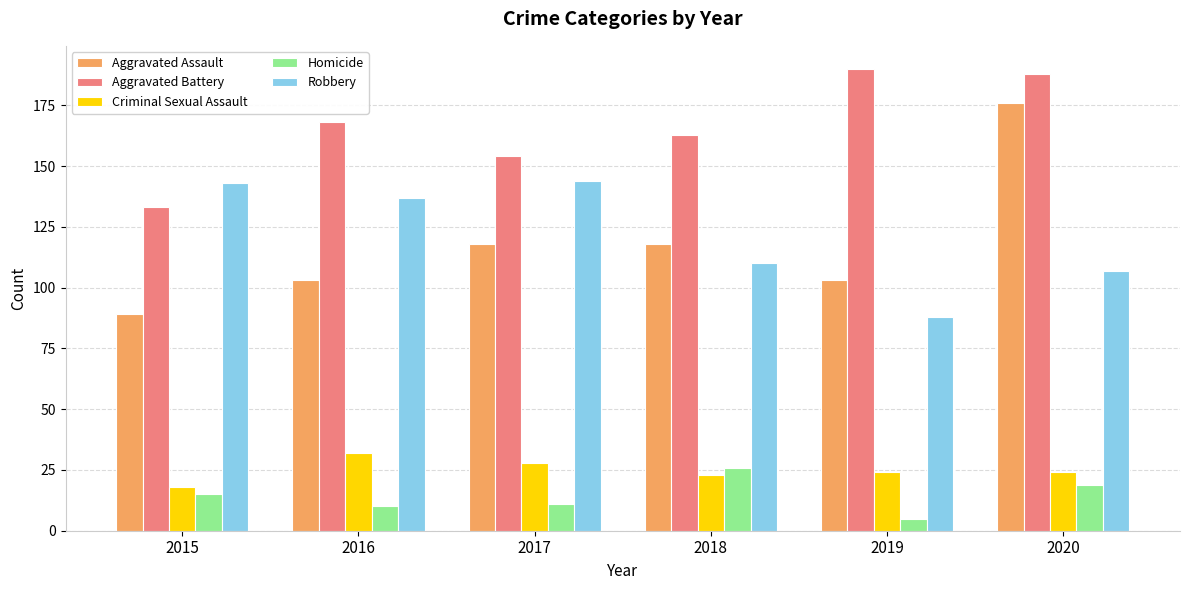

At how many categories does at least one series exceed 67?

6